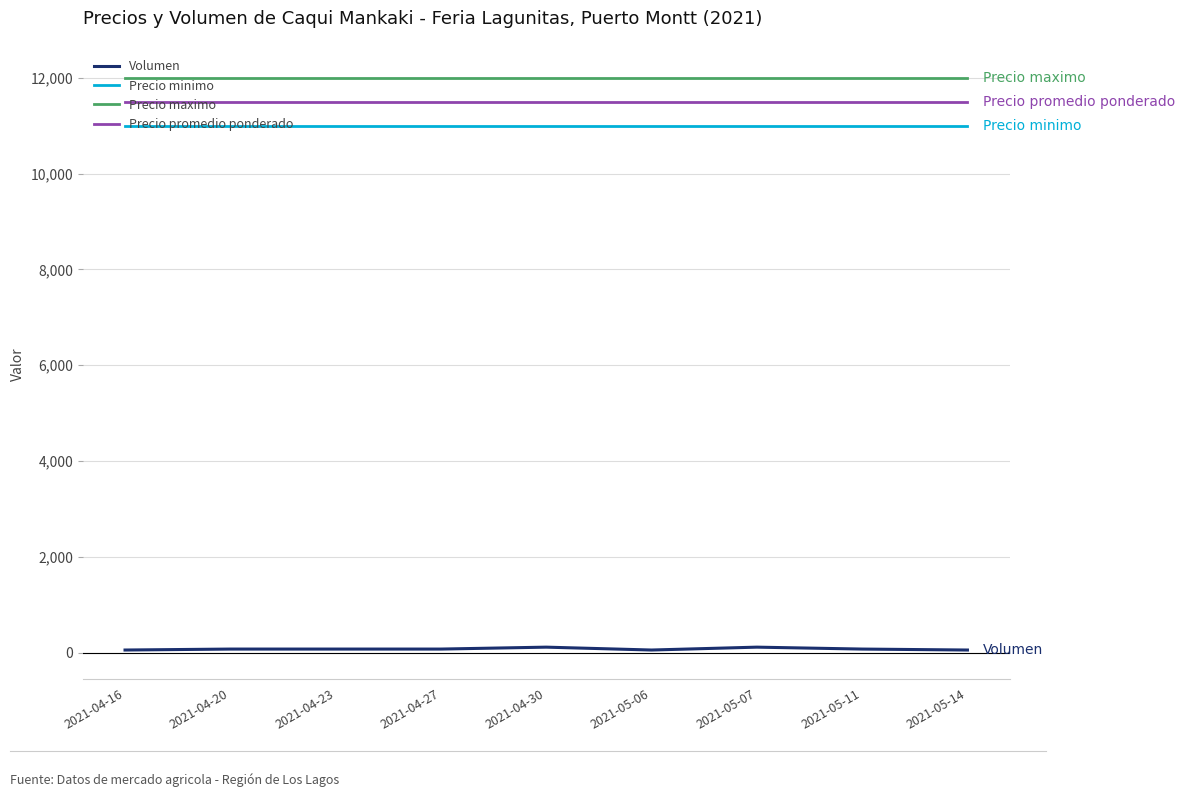

True or false: Volumen and Precio promedio ponderado cross at least once.

False